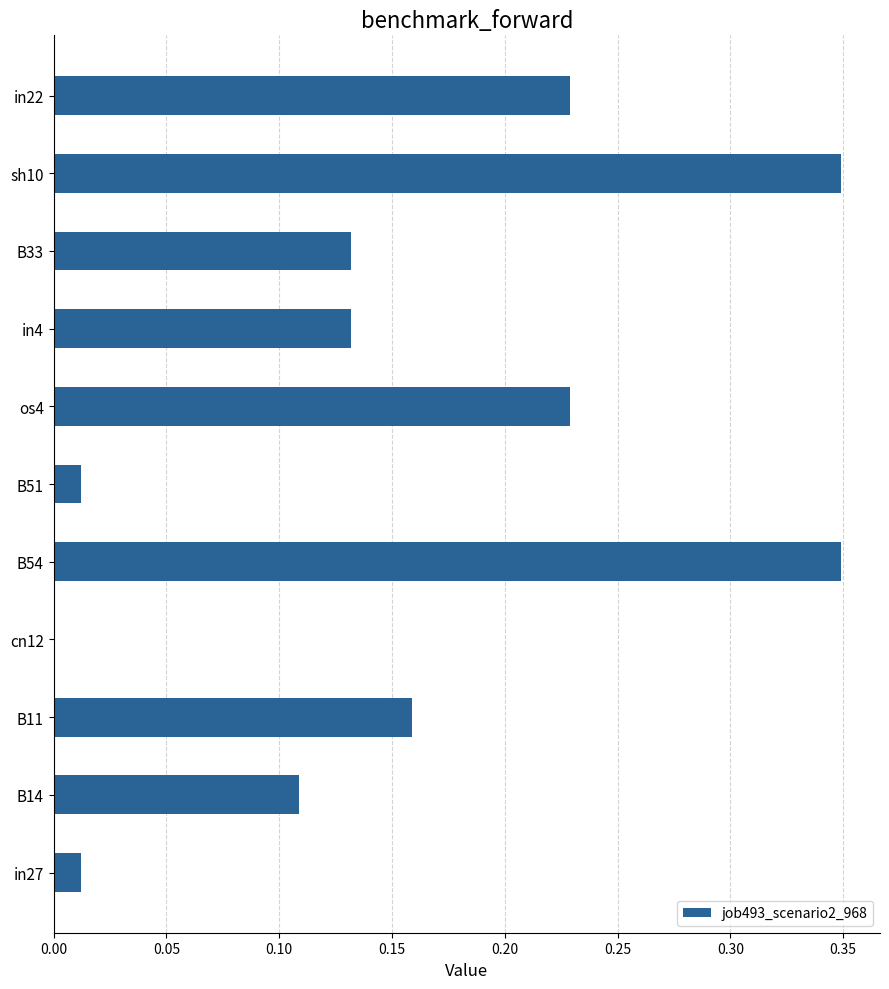

Between B51 and in4, which is larger?

in4